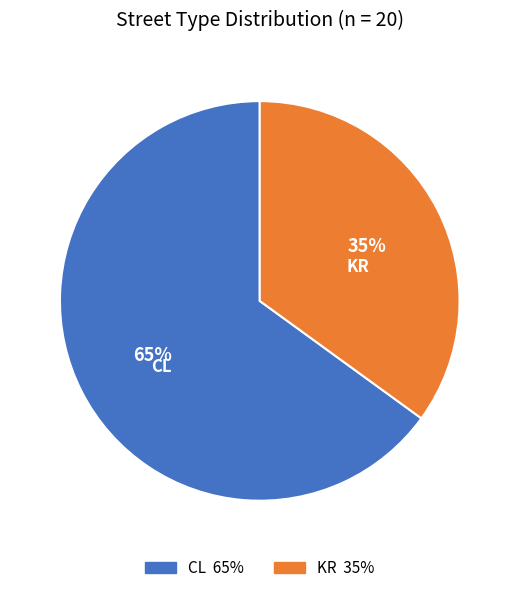

How many slices are in this pie chart?

2